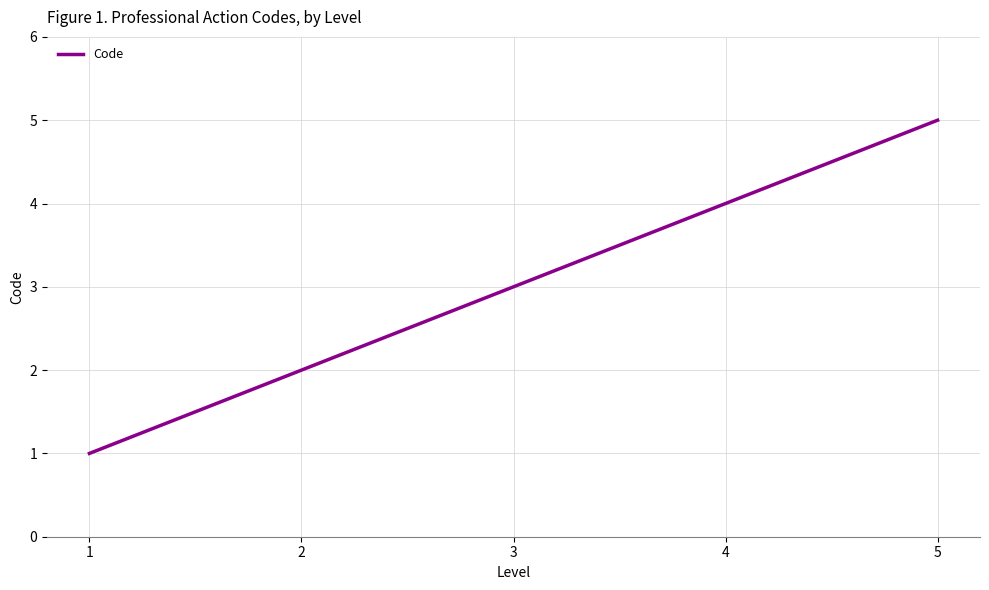

What is the greatest value displayed?

5